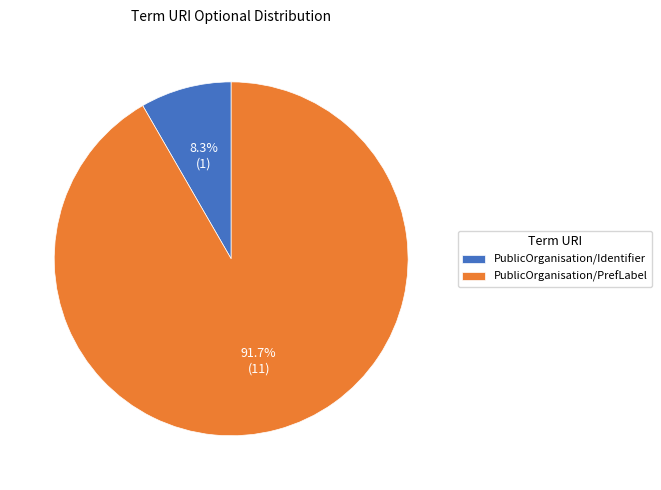

Does PublicOrganisation/PrefLabel account for over 50% of the chart?

Yes